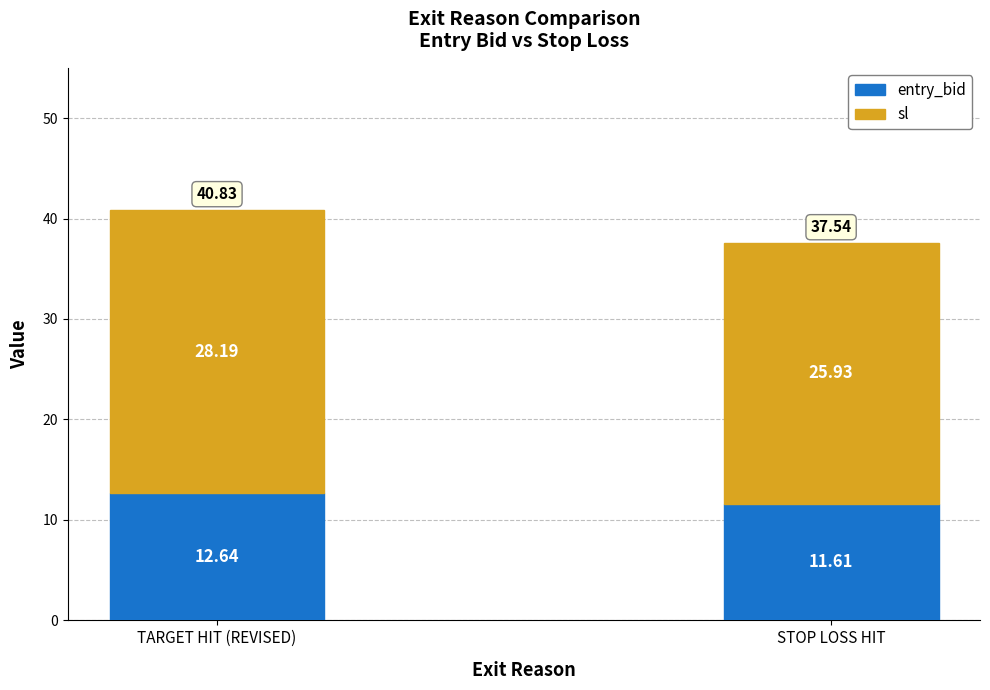

Rank the categories by entry_bid value from highest to lowest.

TARGET HIT (REVISED), STOP LOSS HIT